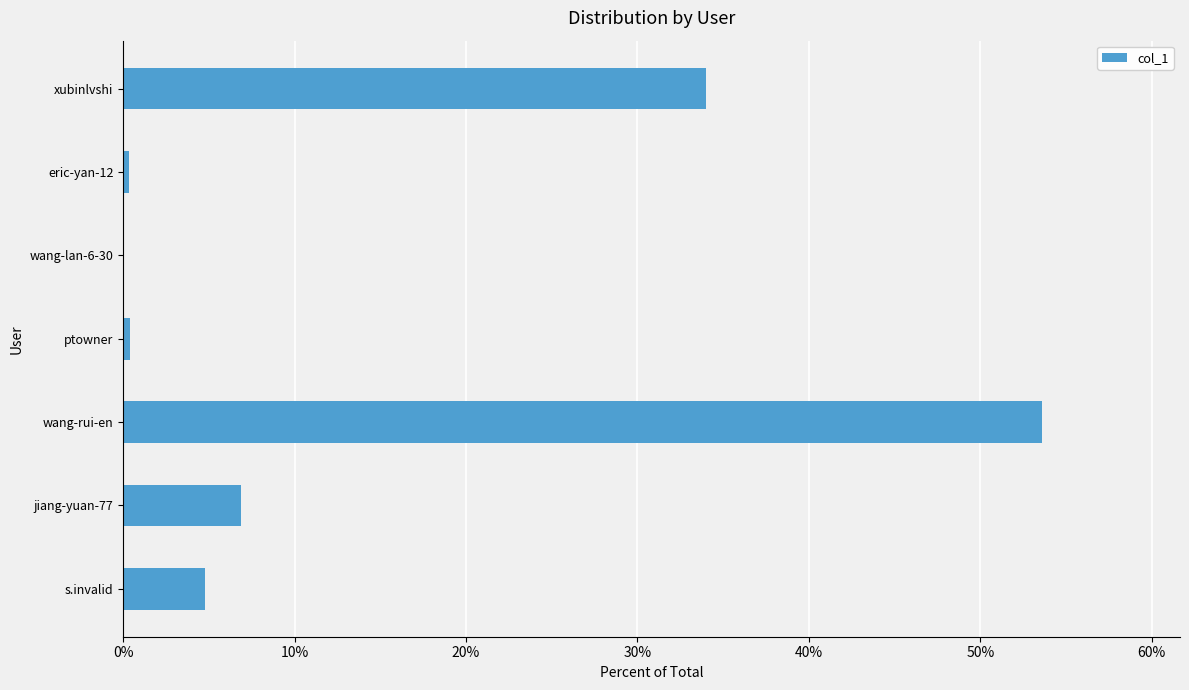

Which category has the highest value across all series?

wang-rui-en